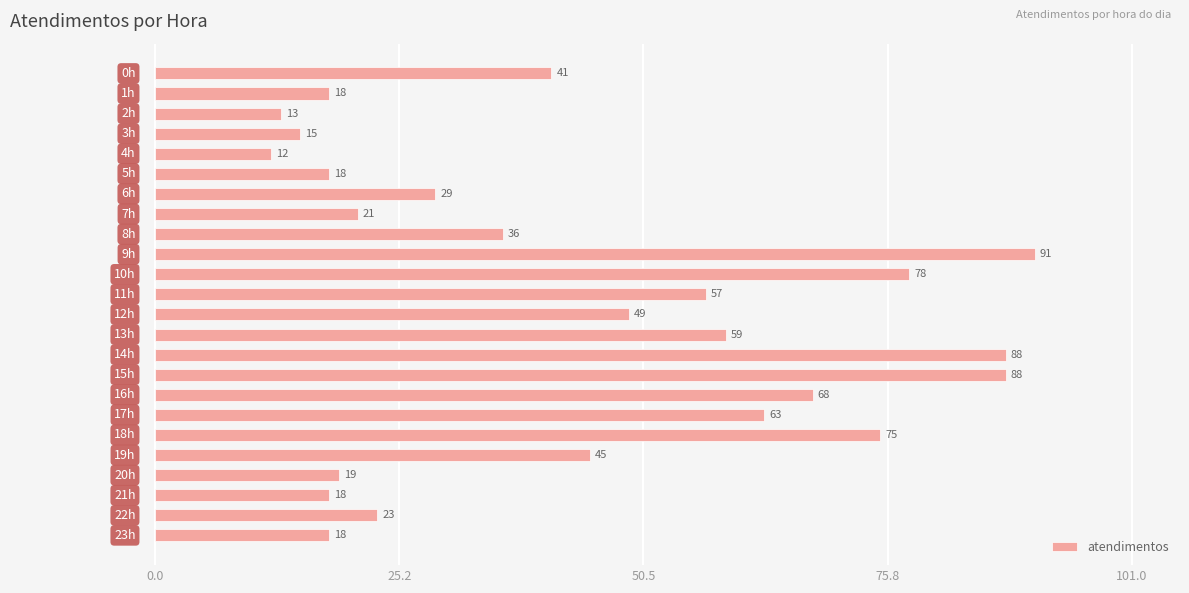

What is the sum of all values?

1042